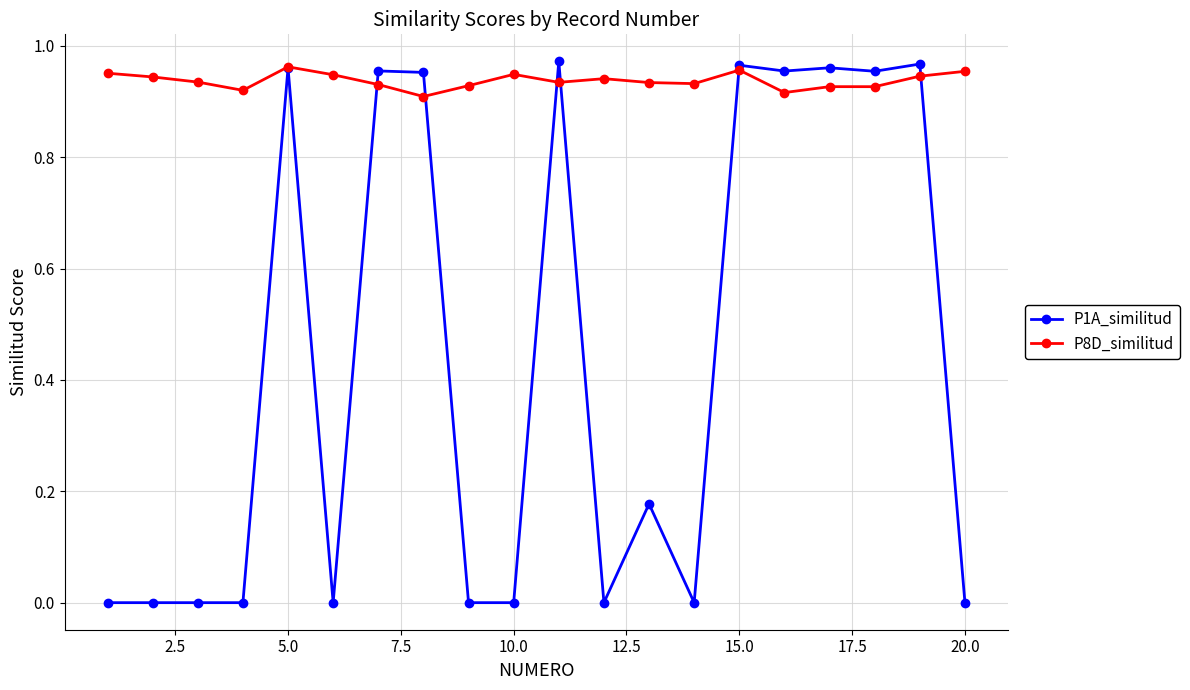

True or false: P1A_similitud has more than 2 interior local peaks.

True